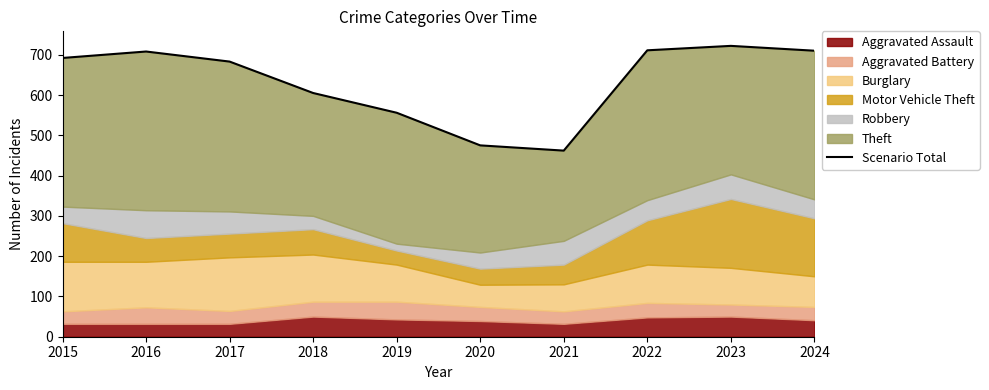

What is the average value?

632